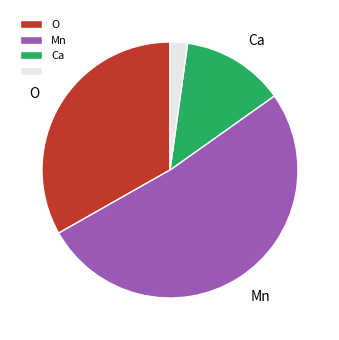

Is there a majority slice in this chart?

Yes